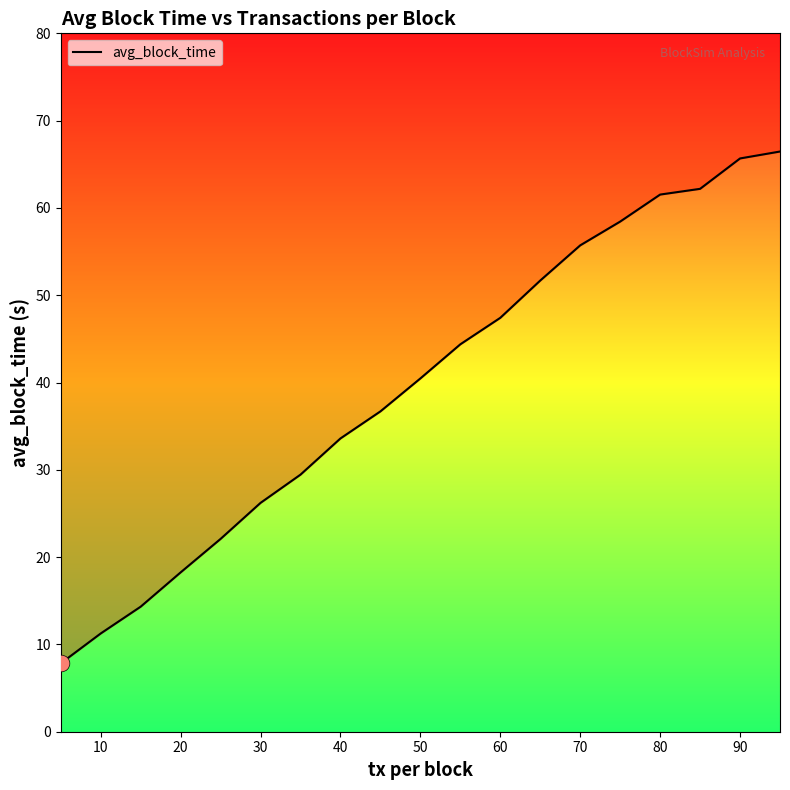

What is the greatest value displayed?

66.5